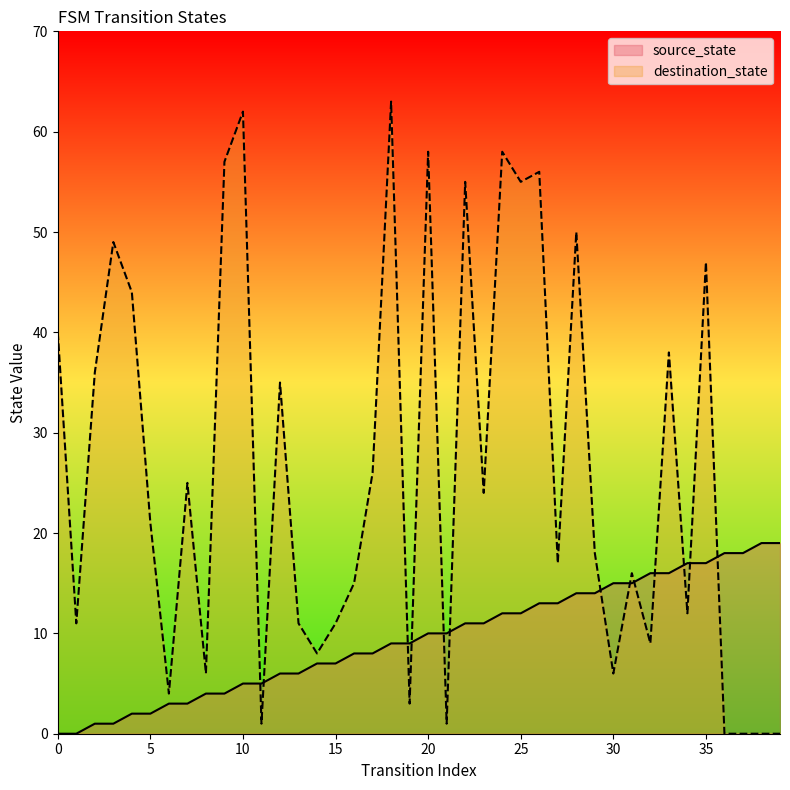

Which series has the largest total across all categories?

destination_state